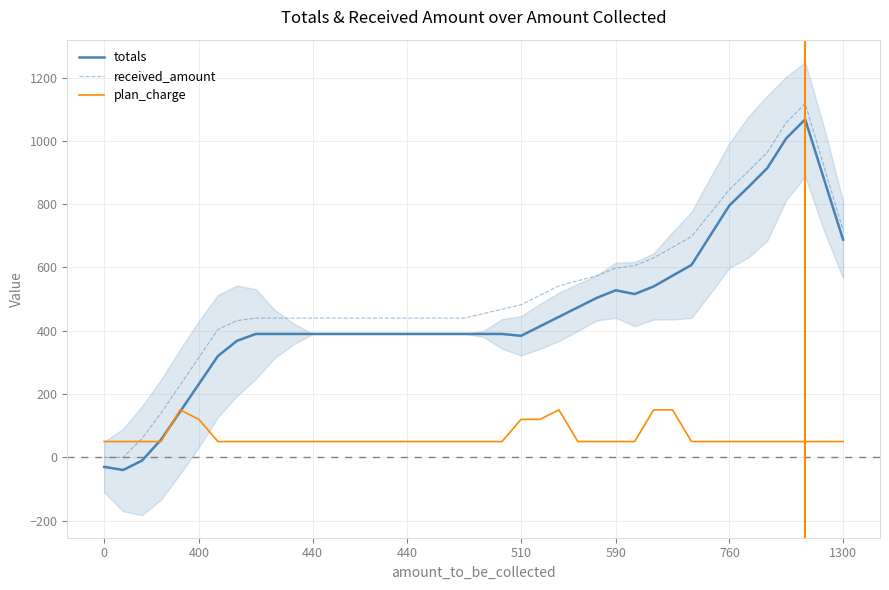

How many values in received_amount are above zero?

38